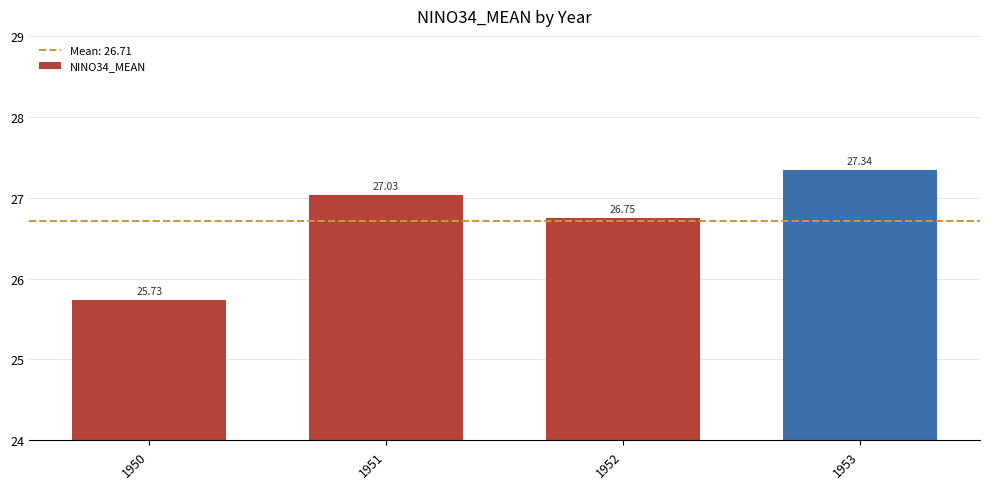

How many data points are less than 27?

2